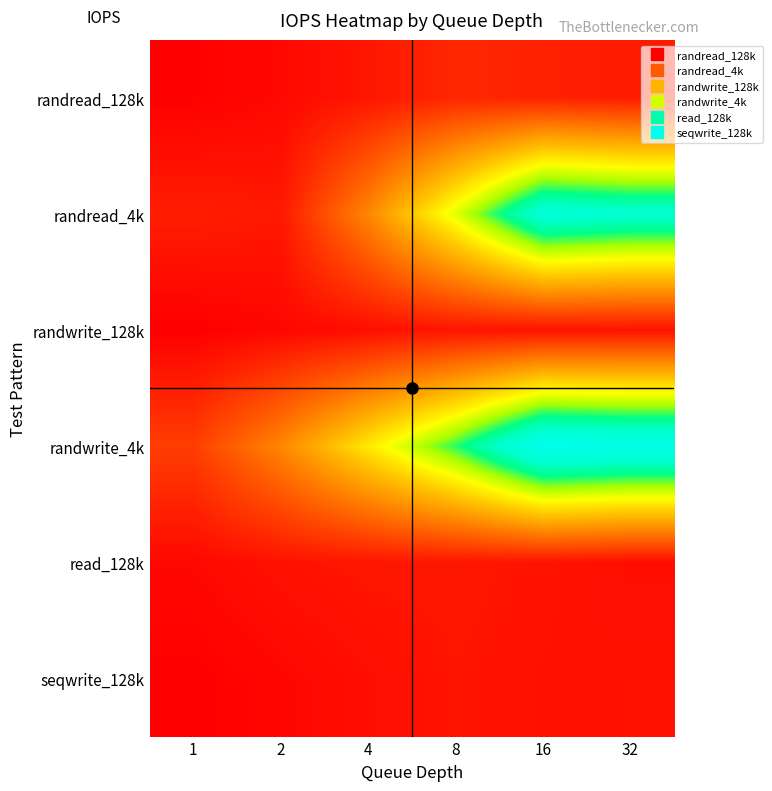

Which series has the largest total across all categories?

randwrite_4k